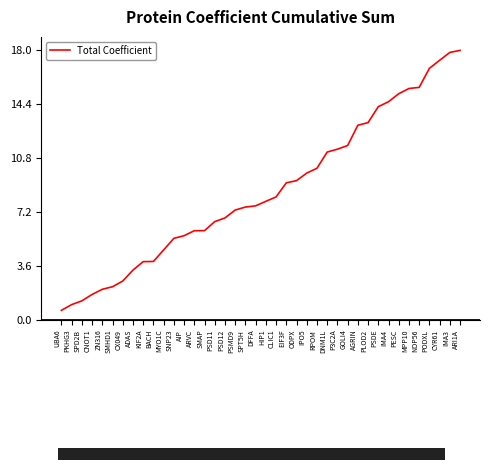

Which category has the lowest value across all series?

UBA6